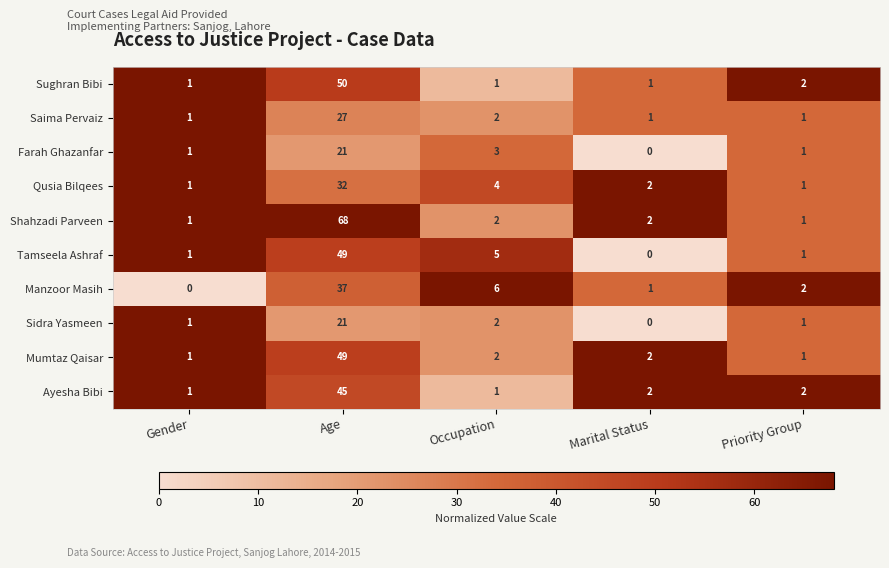

True or false: Tamseela Ashraf has a value of 1 at Priority Group.

True